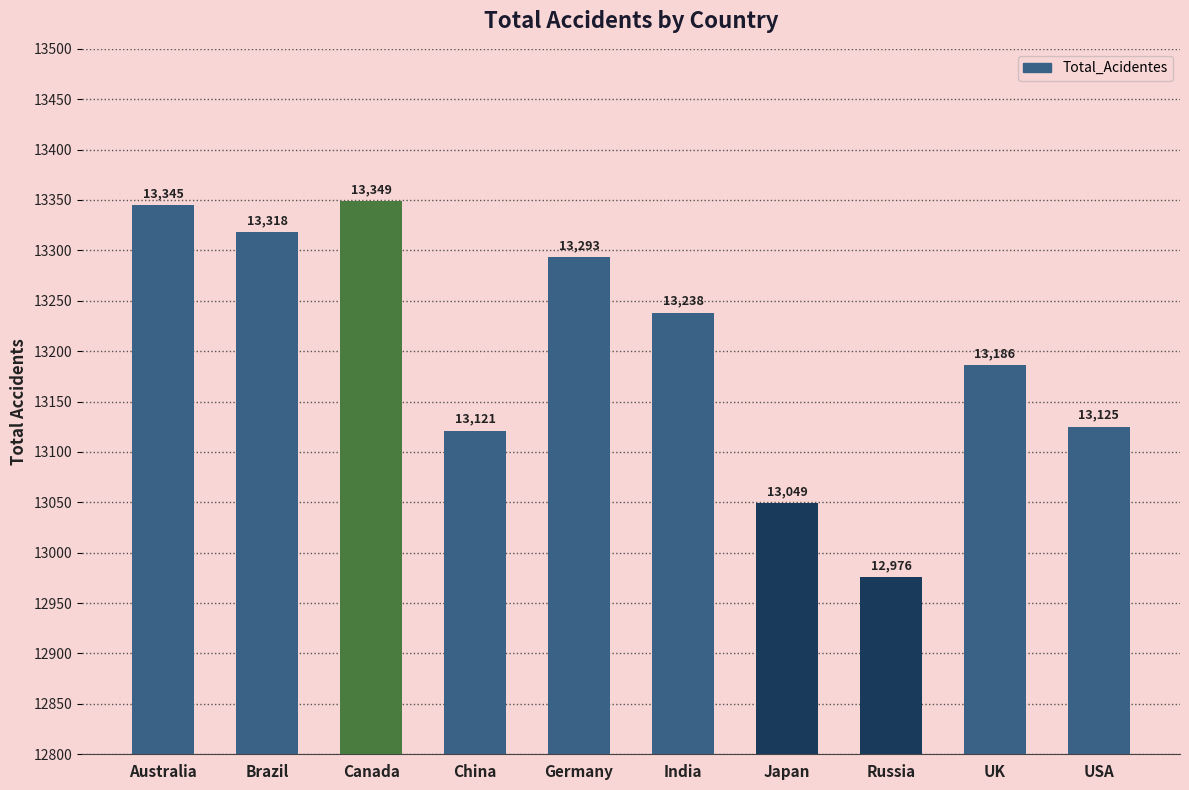

True or false: the data shows 13345 at Australia.

True